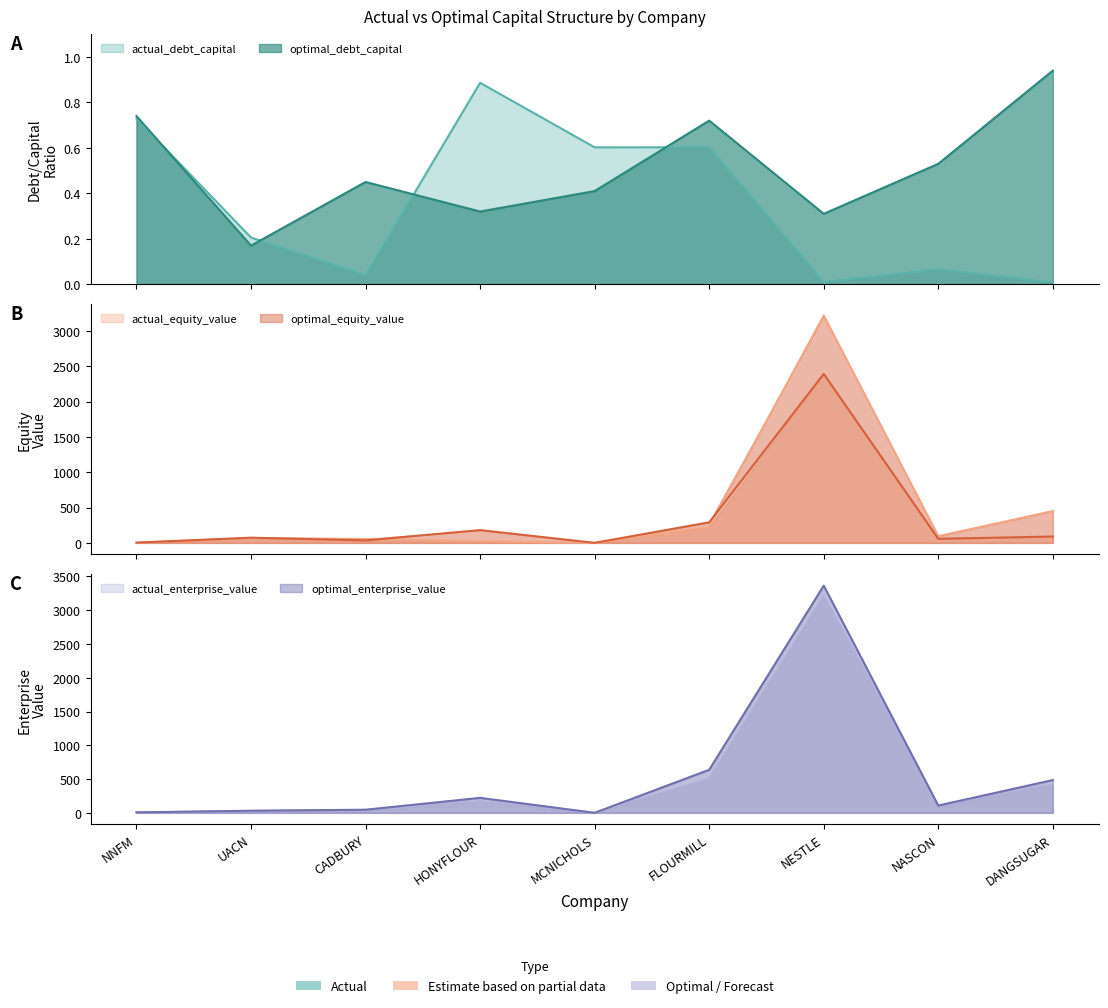

True or false: optimal_equity_value has more than 2 points higher than both neighbors.

True